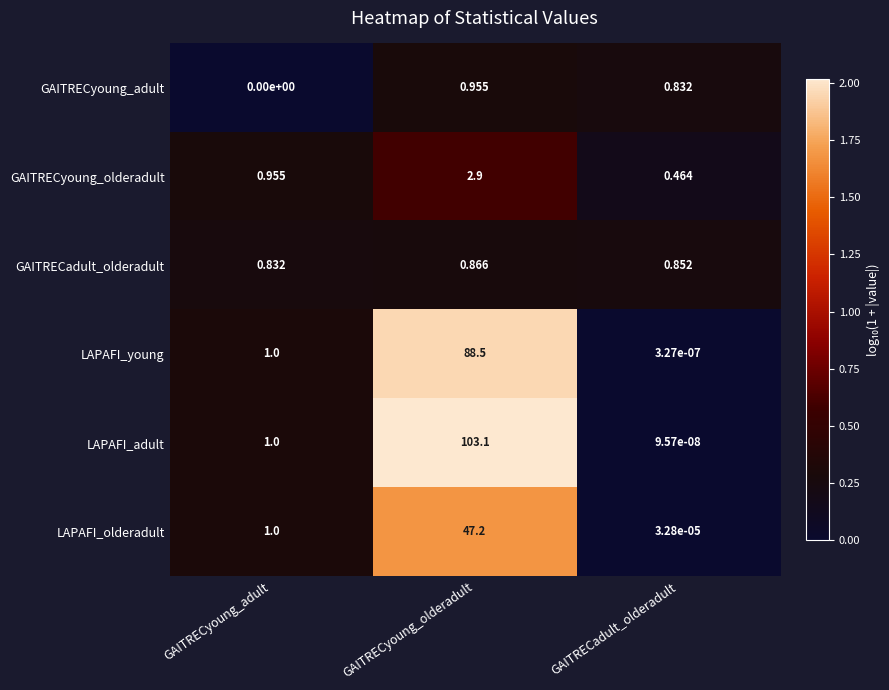

What is the difference between the highest and lowest values at GAITRECyoung_adult?

1.0